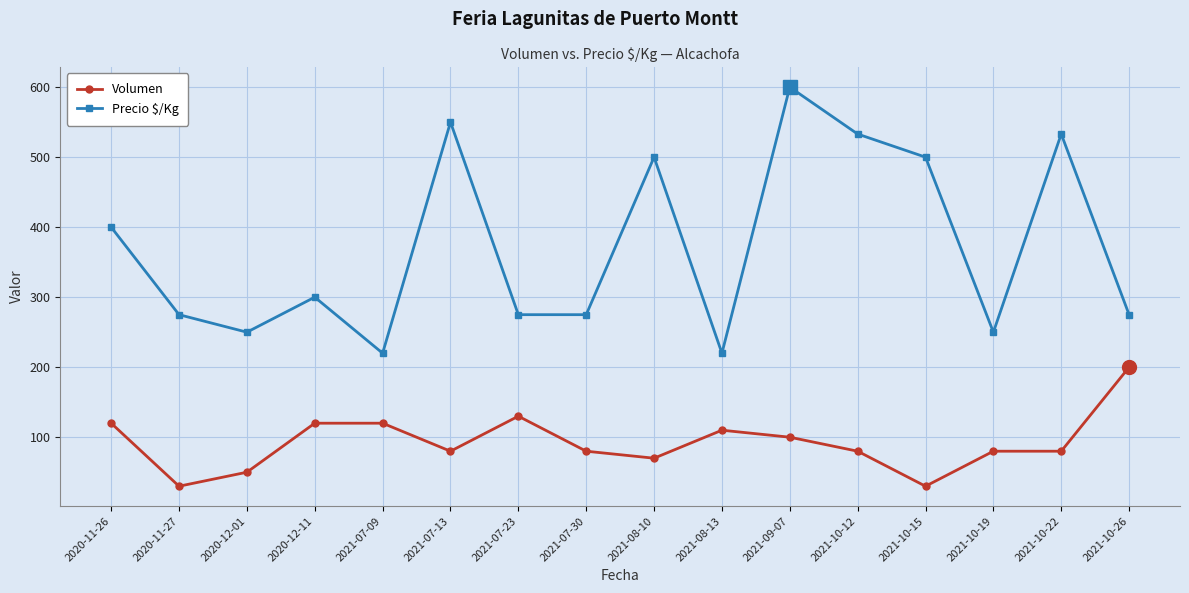

True or false: Precio $/Kg and Volumen cross at least once.

False